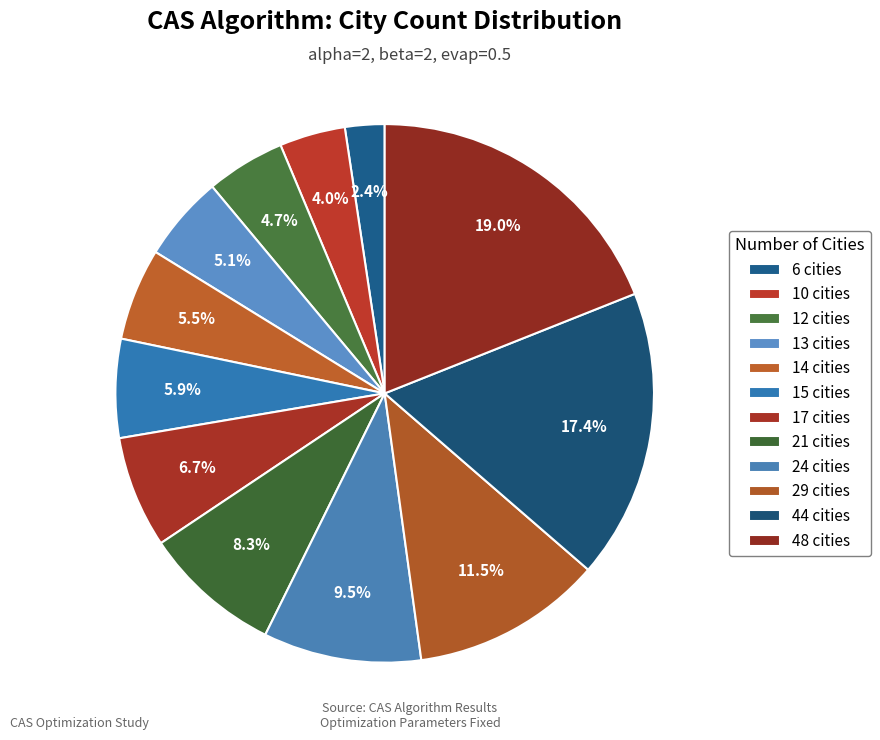

How many segments does this pie chart have?

12